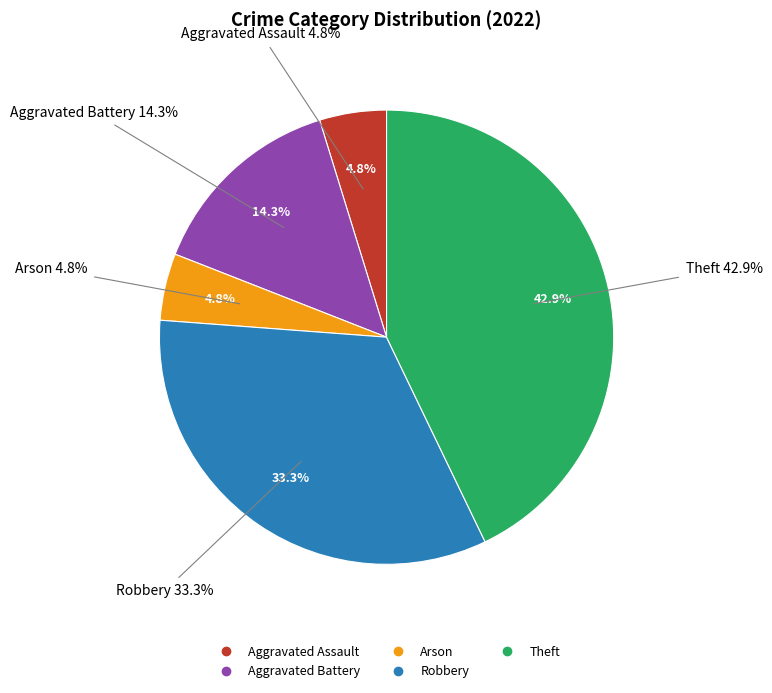

What percentage is NOT represented by Aggravated Battery?

85.7%